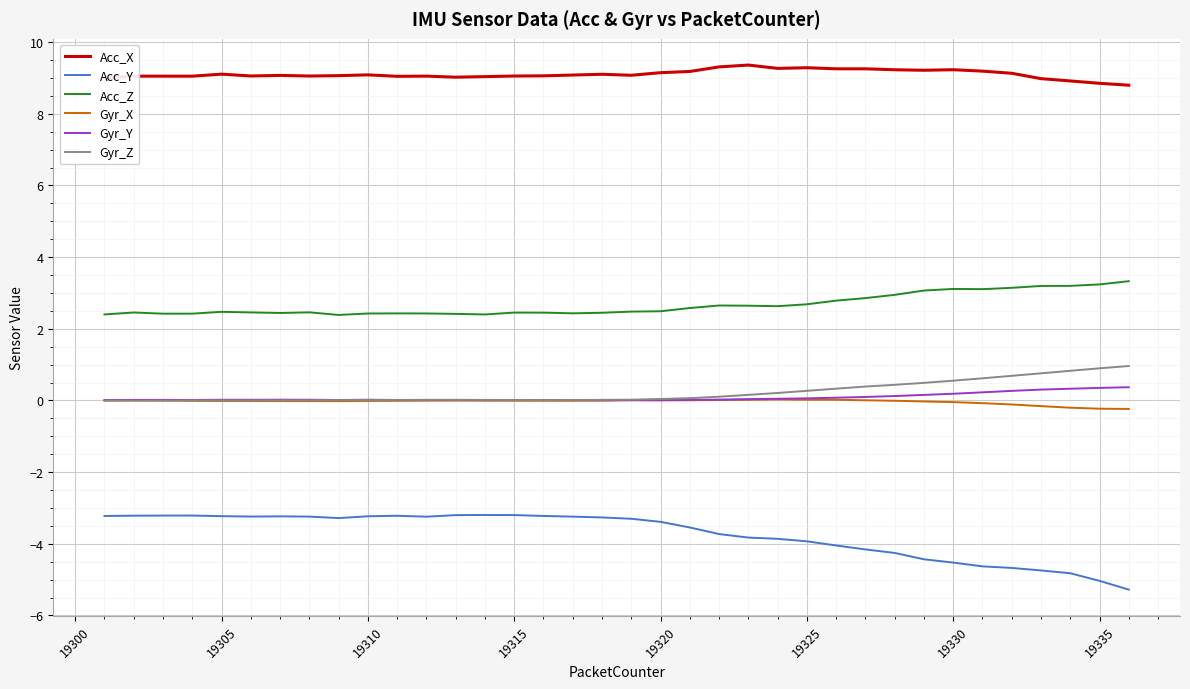

Which series has the largest total across all categories?

Acc_X